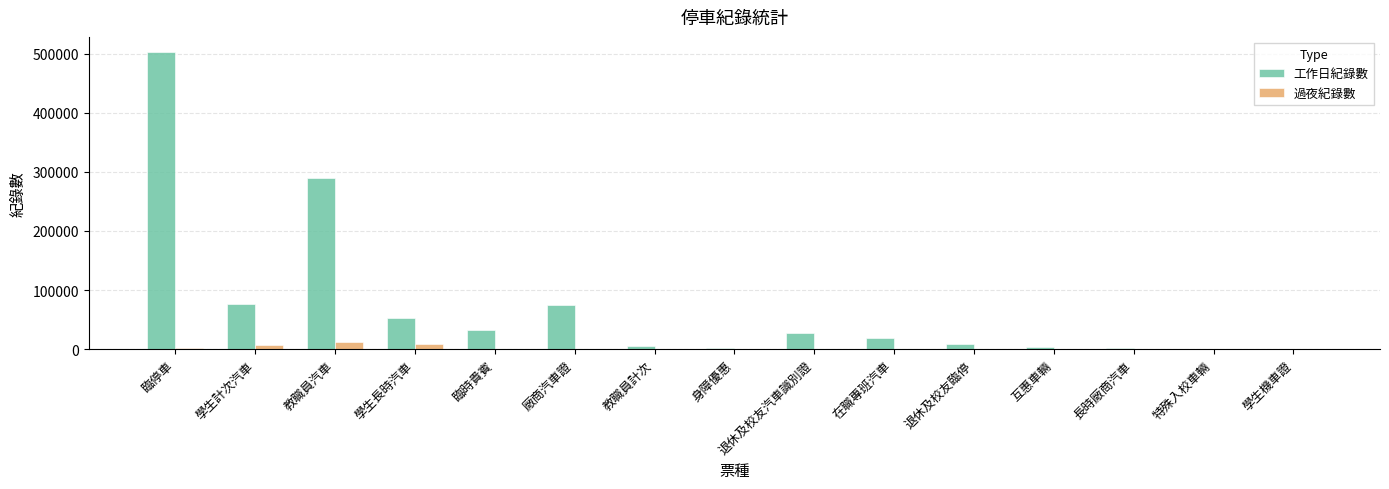

What is the greatest value displayed?

503024